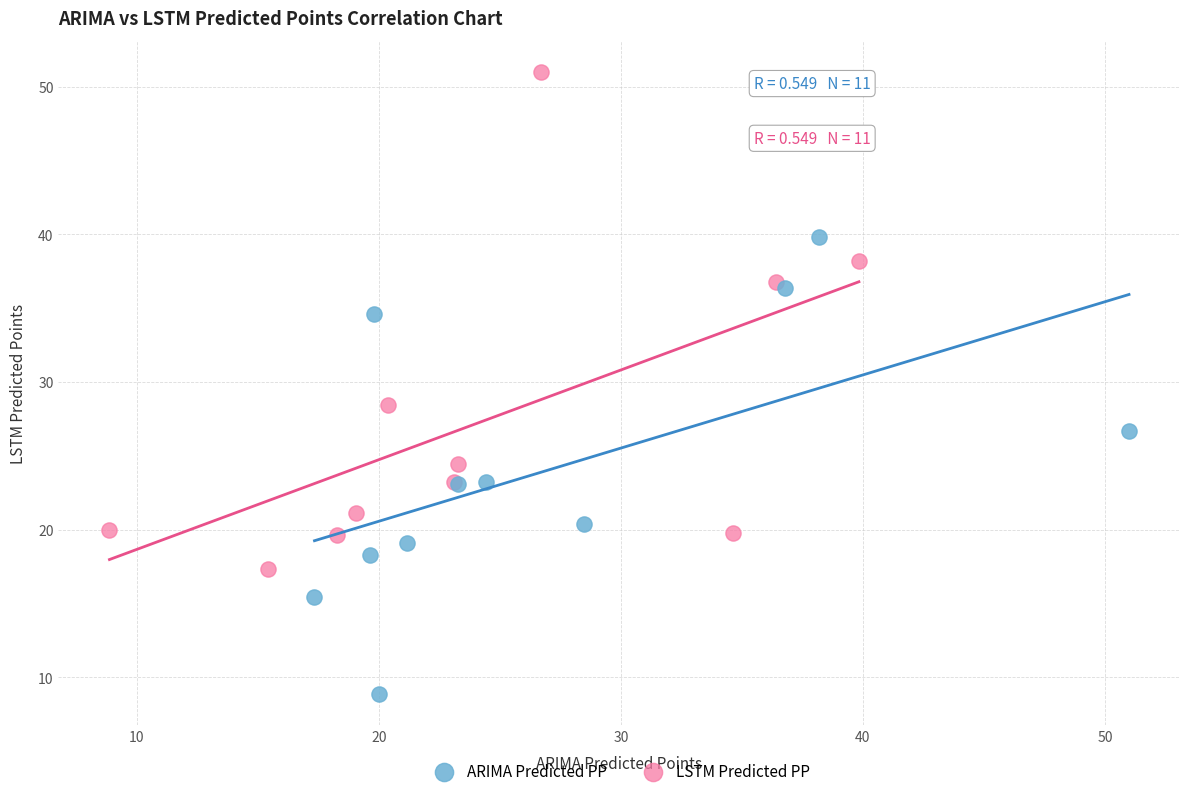

Which series contains the highest Y value?

LSTM Predicted PP